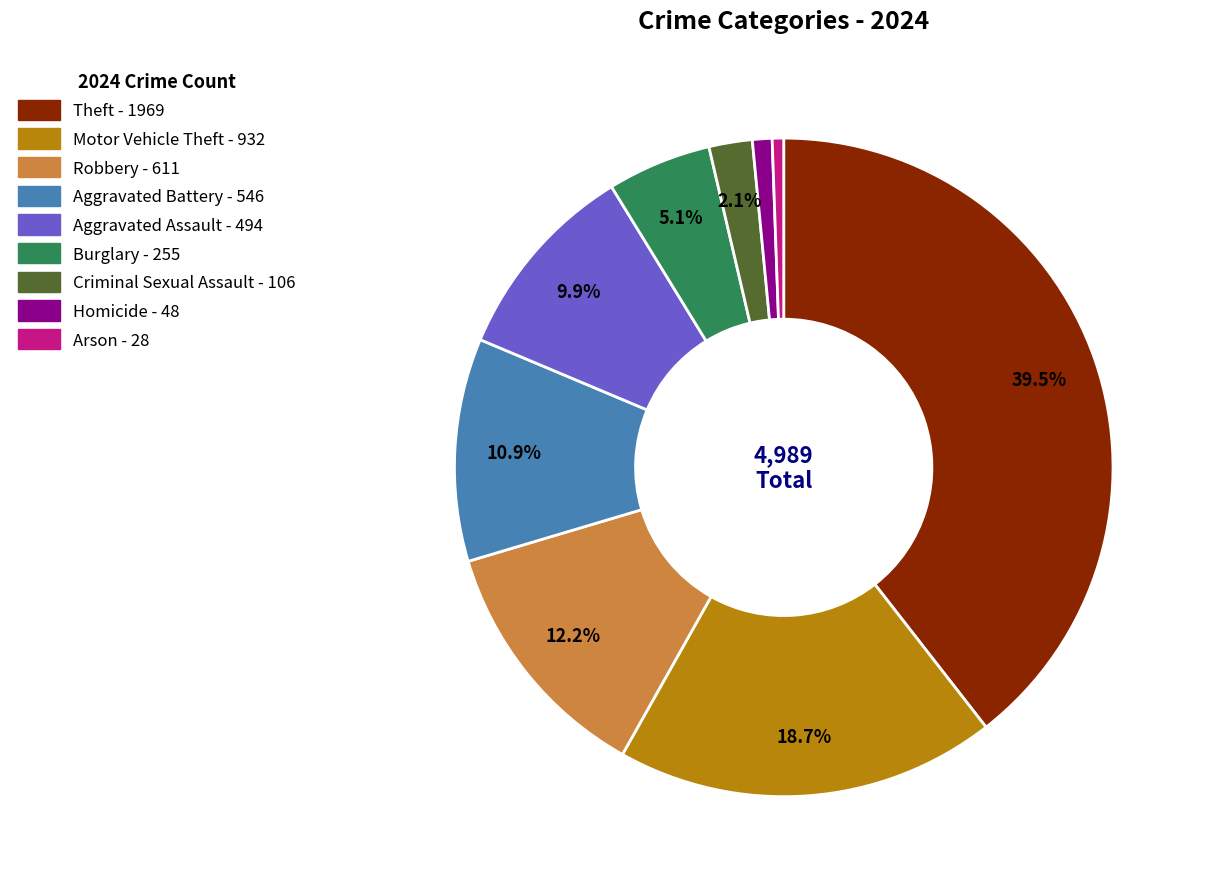

Does Homicide represent more than half of the total?

No